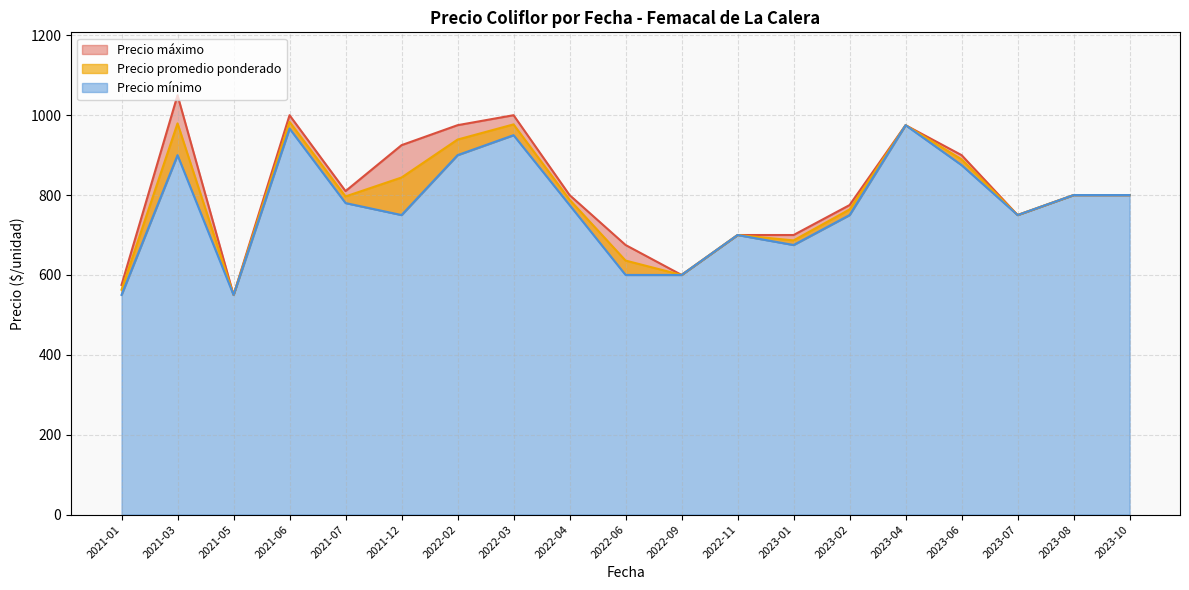

What are all the series names shown in the legend?

Precio promedio ponderado, Precio máximo, Precio mínimo